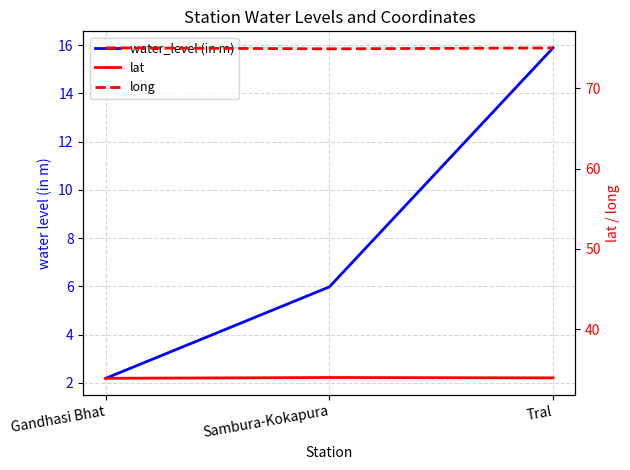

What is the difference between the maximum and second lowest values in the water_level (in m) series?

9.9